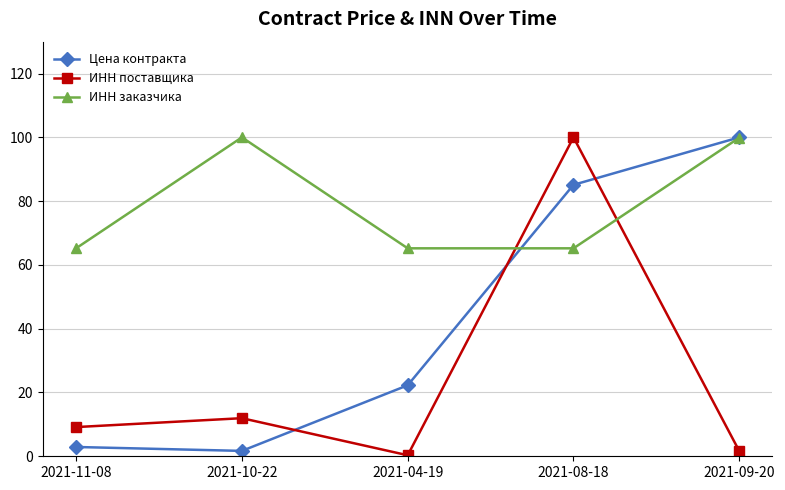

Which series has the largest total across all categories?

ИНН заказчика